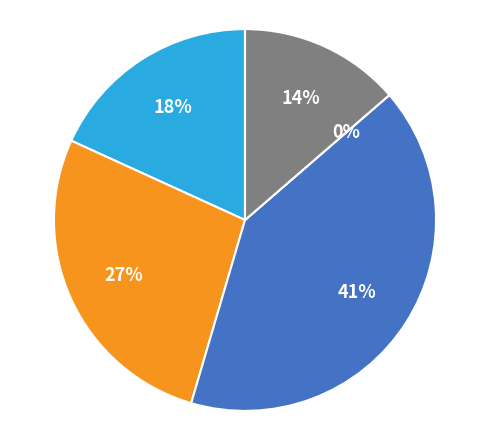

Which has a higher value, 0 or 1?

1